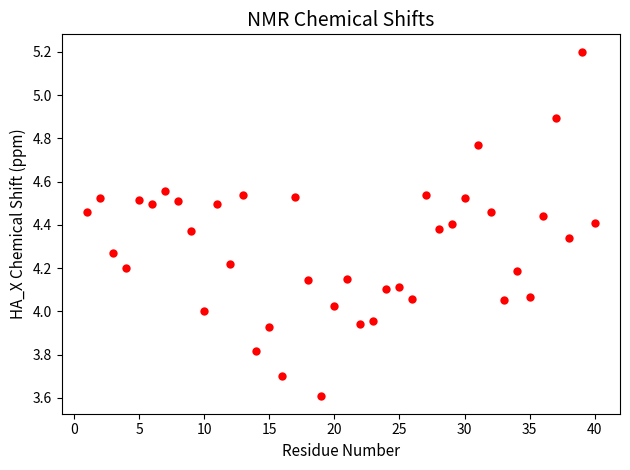

What is the range of Y values (max minus min)?

1.6